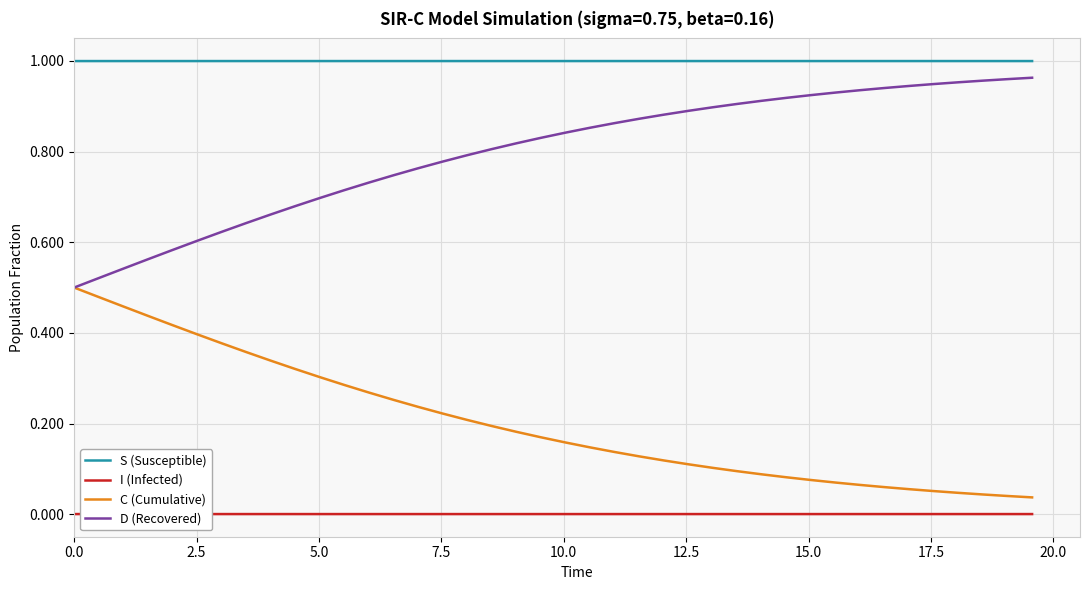

True or false: S (Susceptible) and C (Cumulative) cross at least once.

False